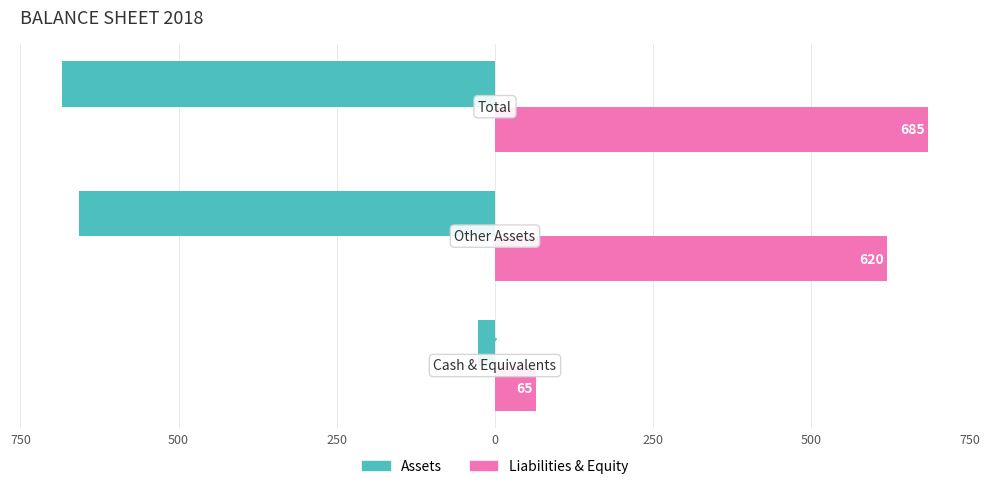

What are all the series names shown in the legend?

Assets, Liabilities & Equity